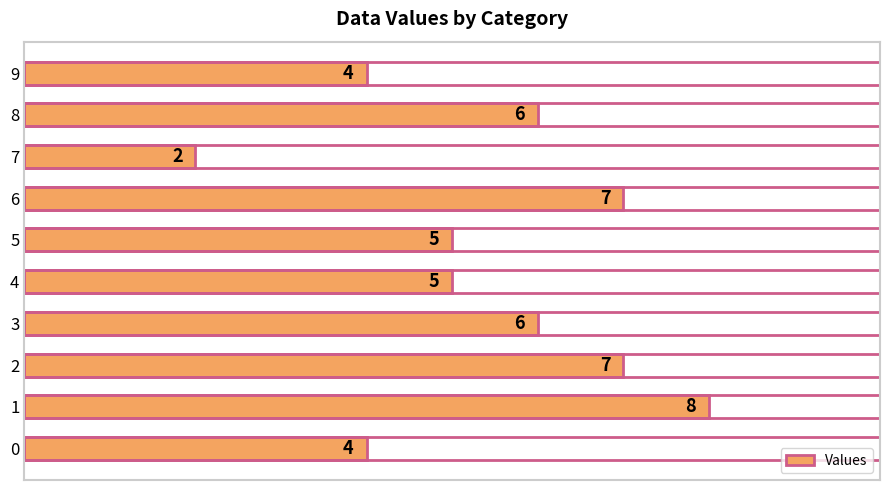

What is the sum of the values at 0 and 8?

10